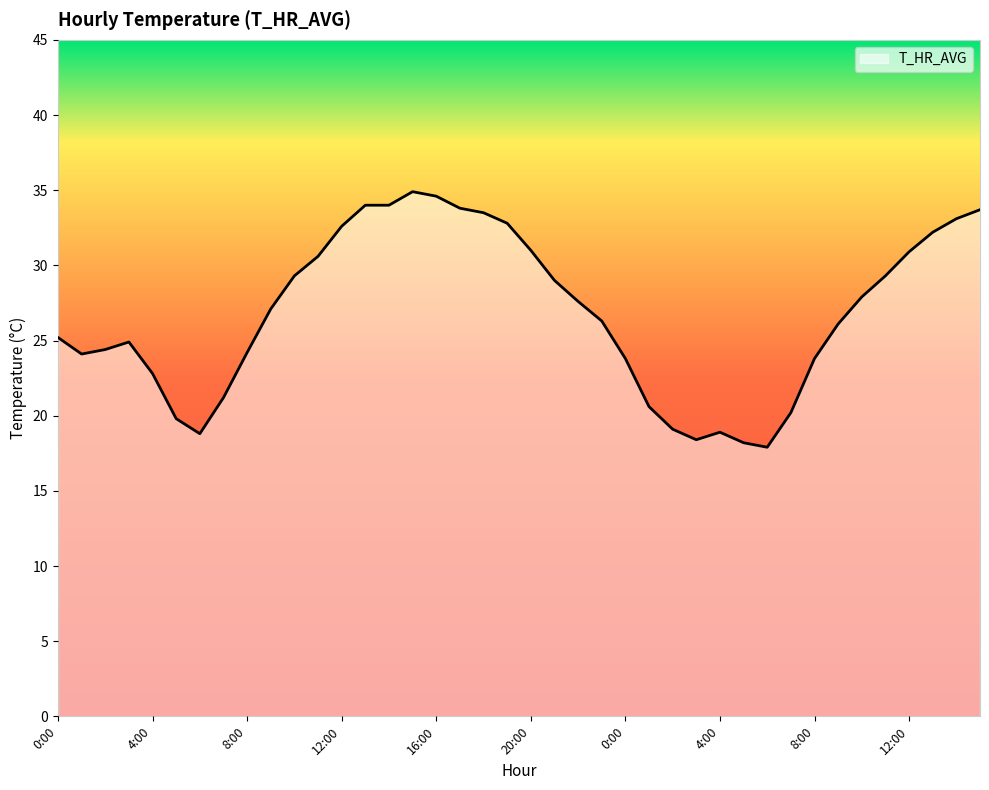

What is the greatest value displayed?

34.9